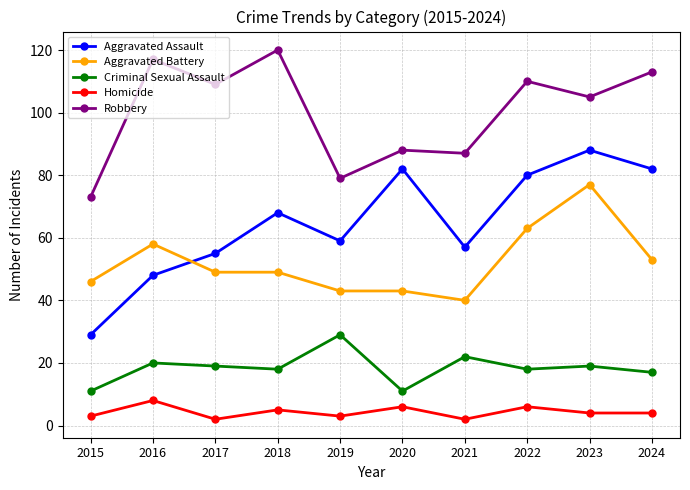

Which series ends up on top after the final intersection of Aggravated Battery and Aggravated Assault?

Aggravated Assault